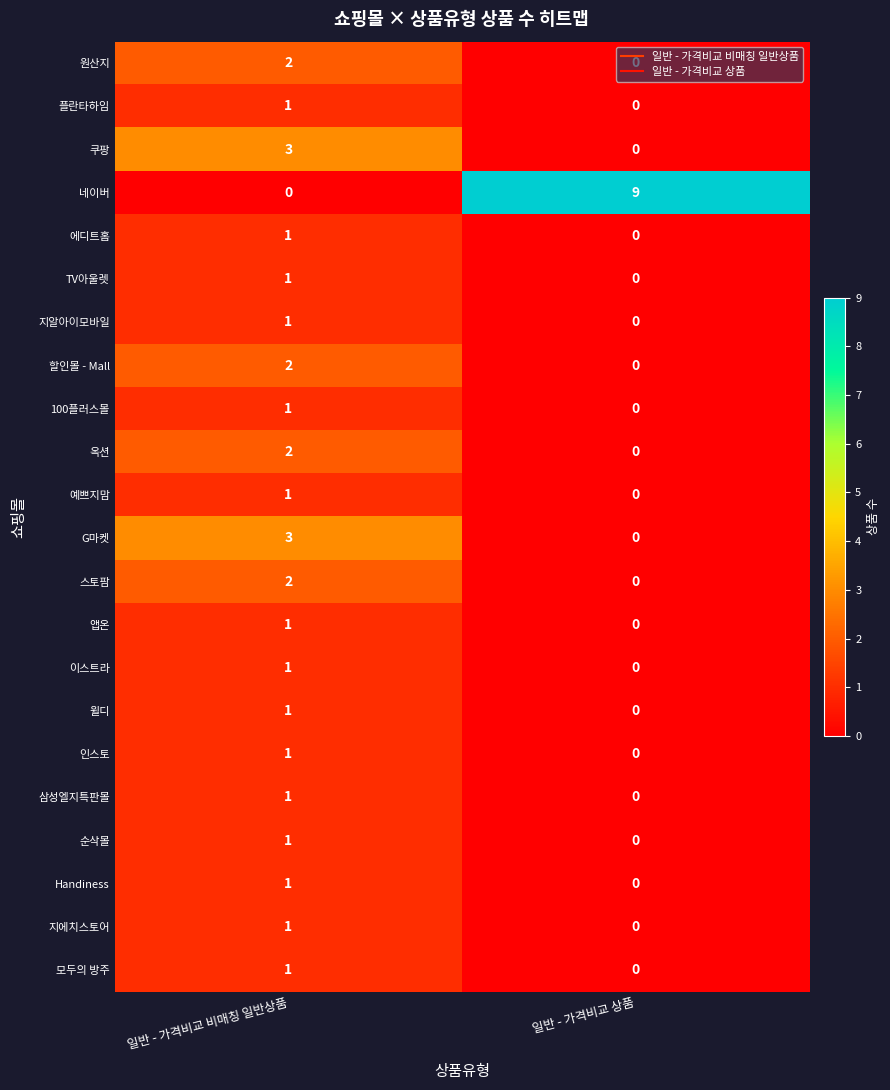

Which category has the highest value across all series?

일반 - 가격비교 상품